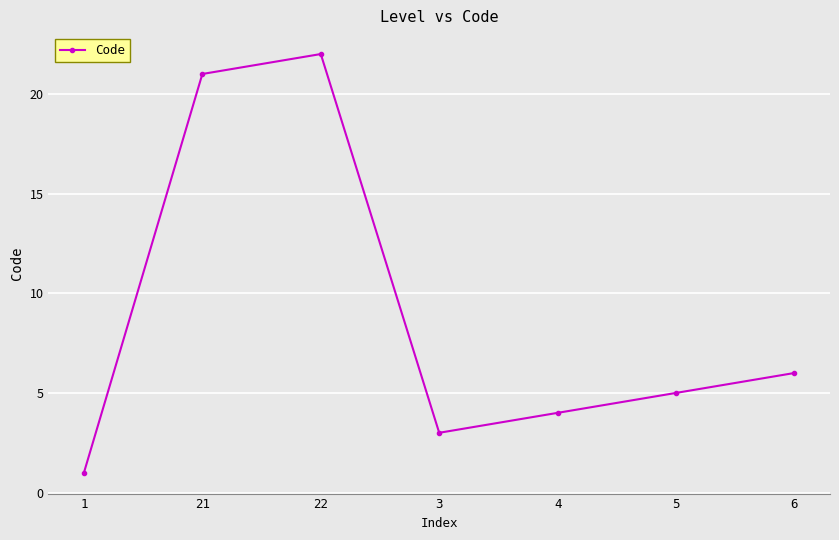

What is the change in value from 21 to 3?

-18